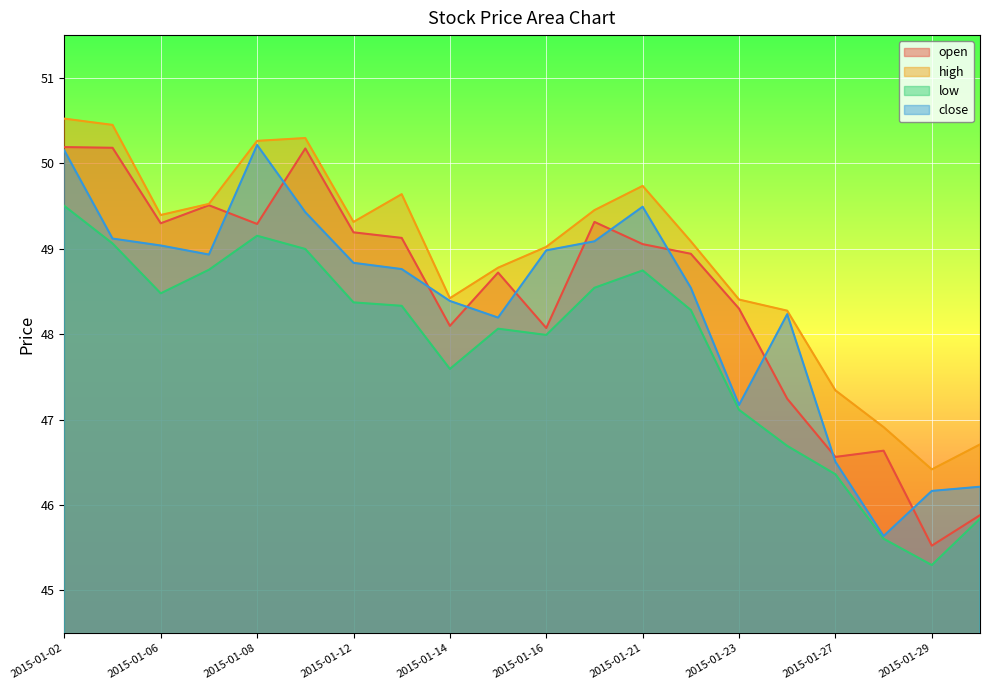

What are all the series names shown in the legend?

open, high, low, close